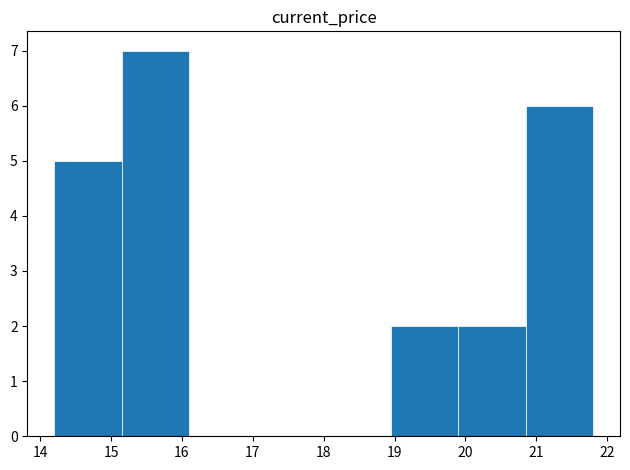

Over which range of the x-axis is the bar tallest?

15.15 to 16.10